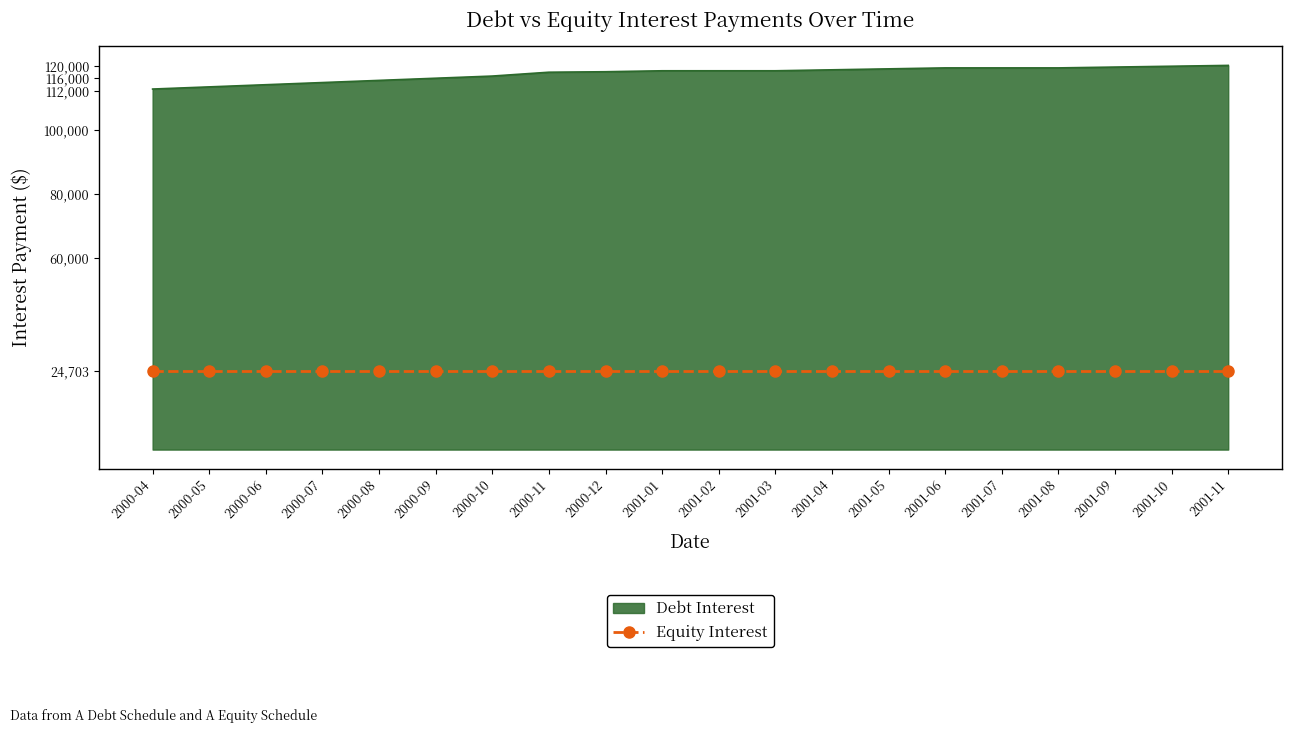

The value of Equity Interest at 2000-06 is 38513.9. True or false?

False